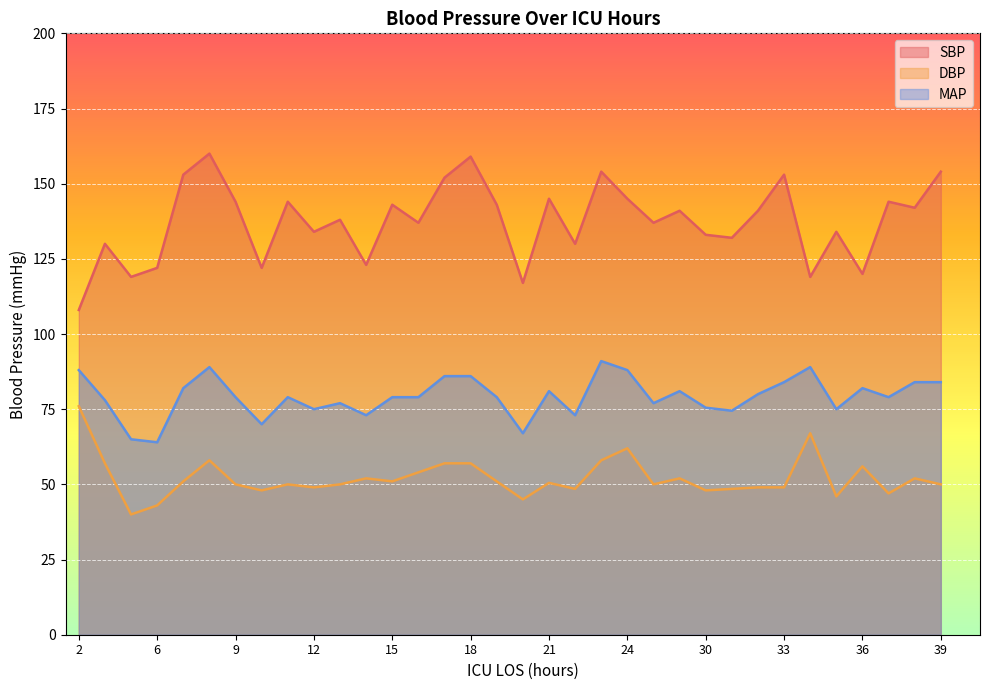

True or false: MAP and SBP intersect in this chart.

False